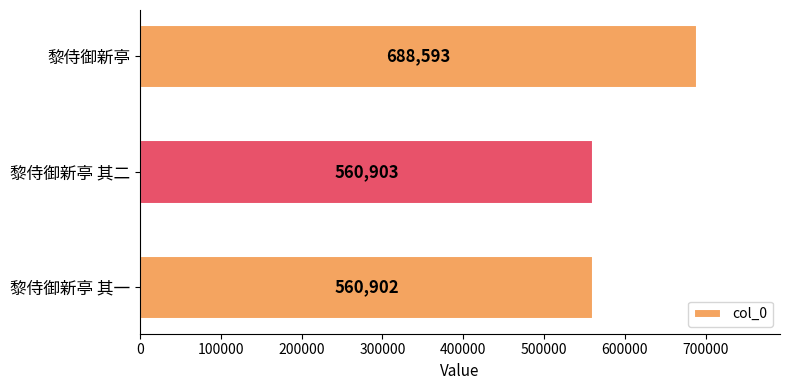

Reading top to bottom, transcribe all the data shown in this chart.

688593	560903	560902